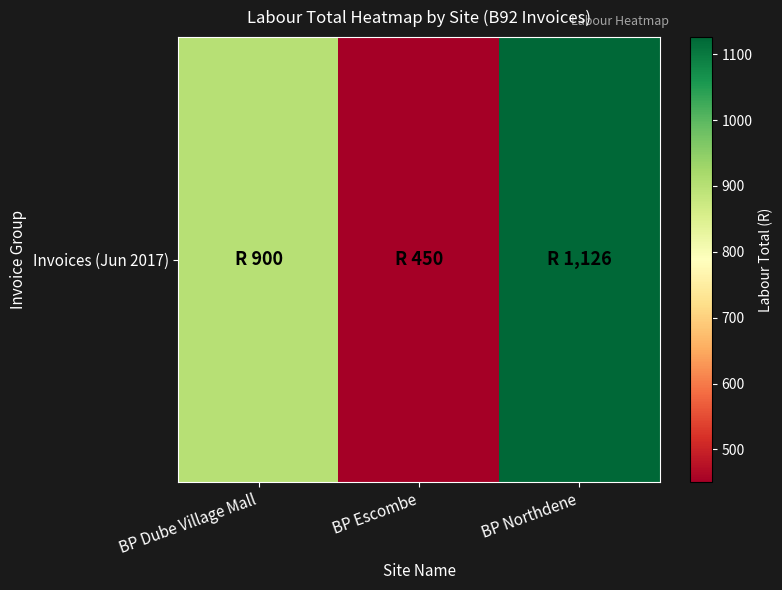

Which label corresponds to the largest value in the chart?

BP Northdene